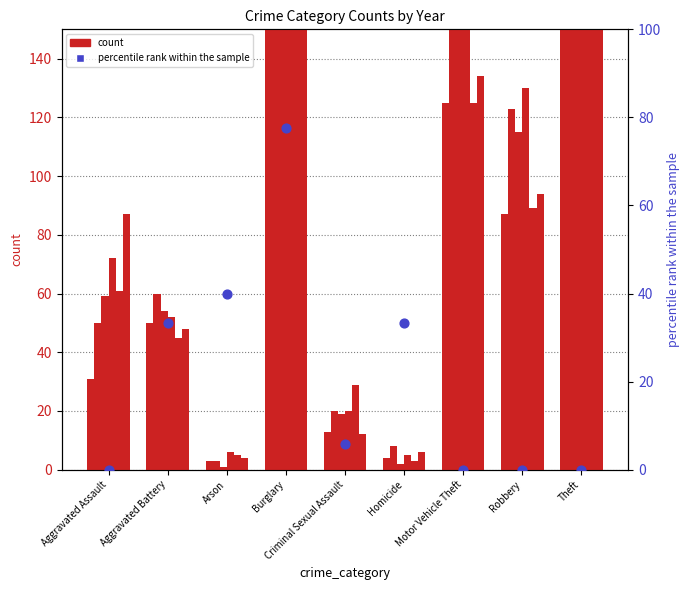

What is the change in value from Aggravated Assault to Criminal Sexual Assault?

+5.9